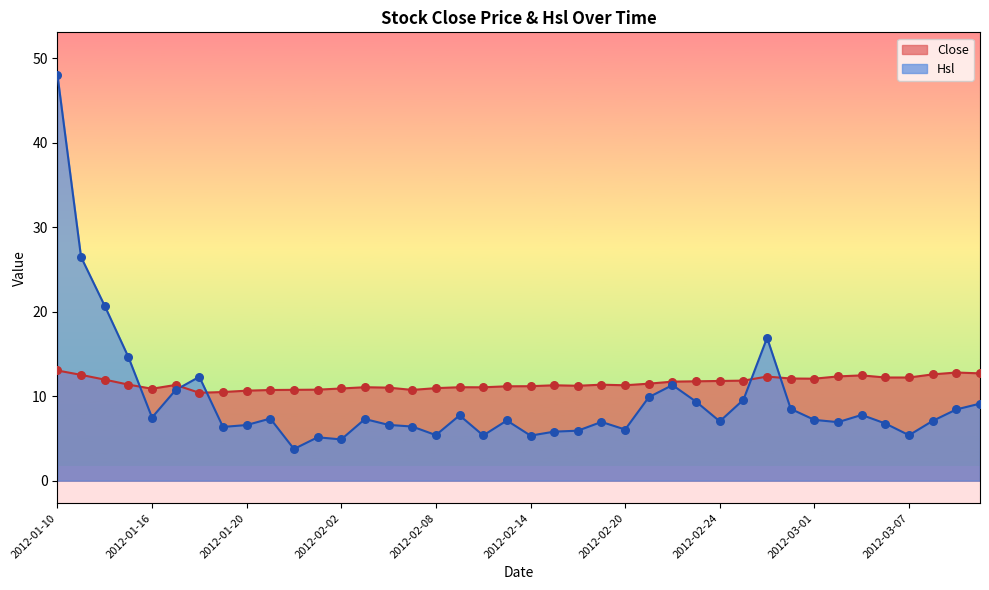

At how many categories does at least one series exceed 24?

2